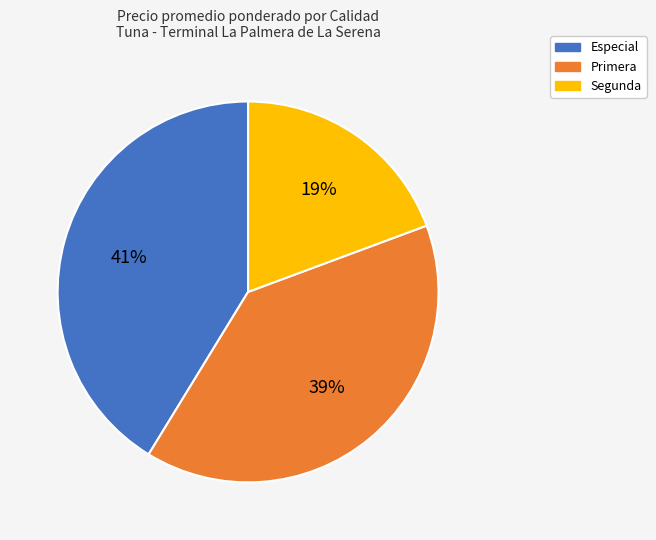

Is it true that Especial is 41% of the pie?

True